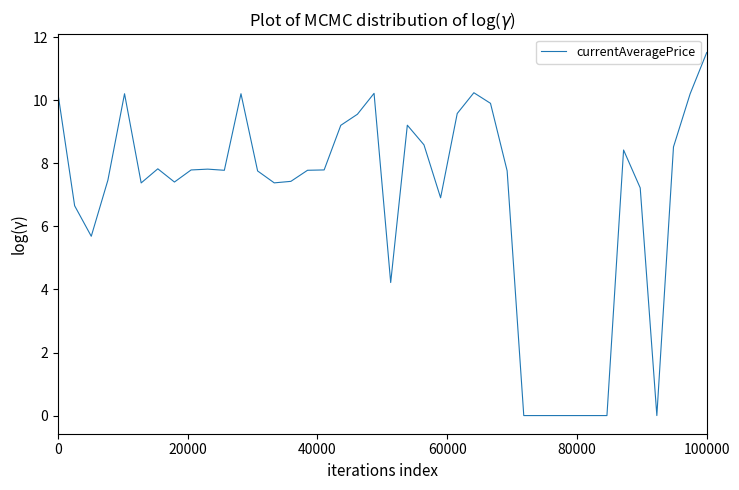

How many values exceed 7?

29